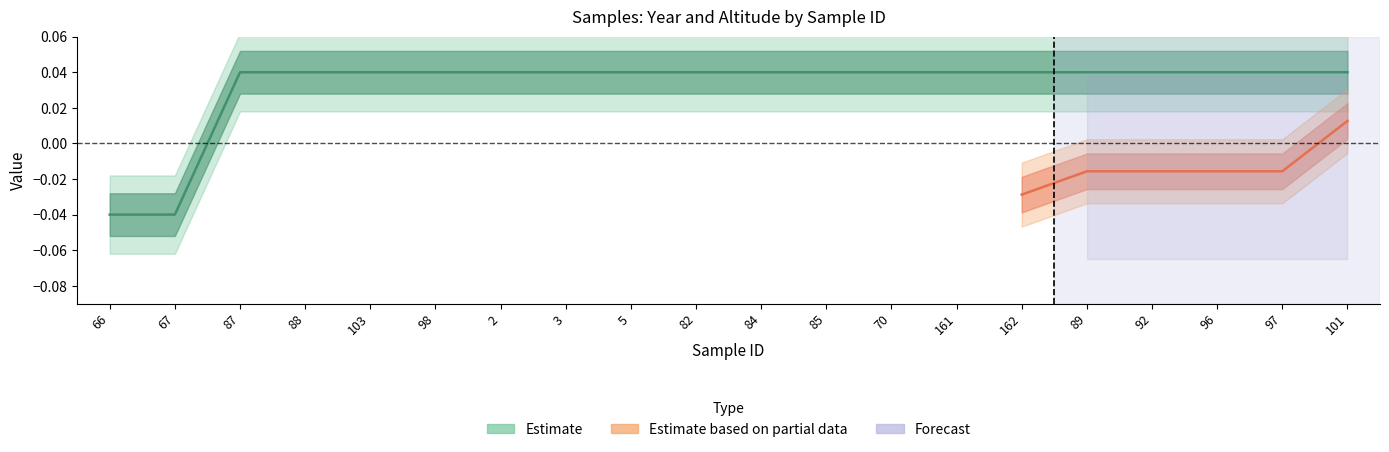

How many values are between 0 and 1?

18